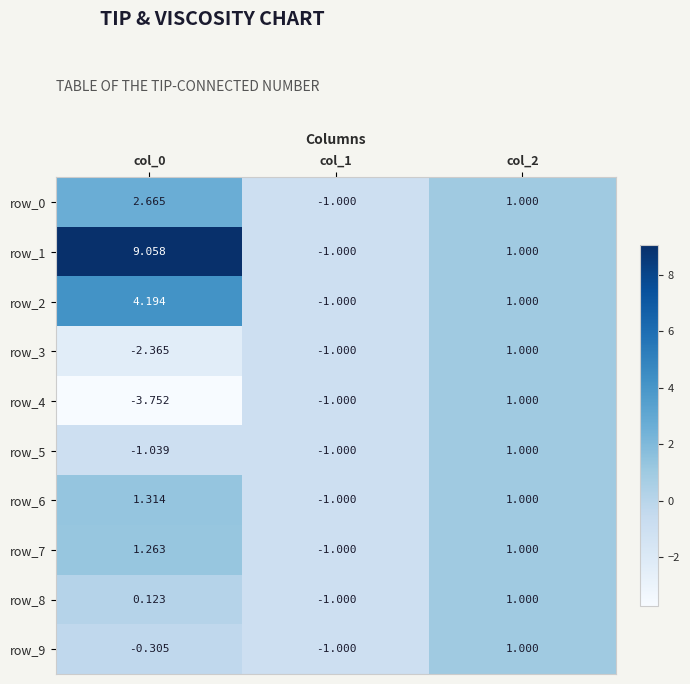

At how many categories does at least one series exceed 7?

1